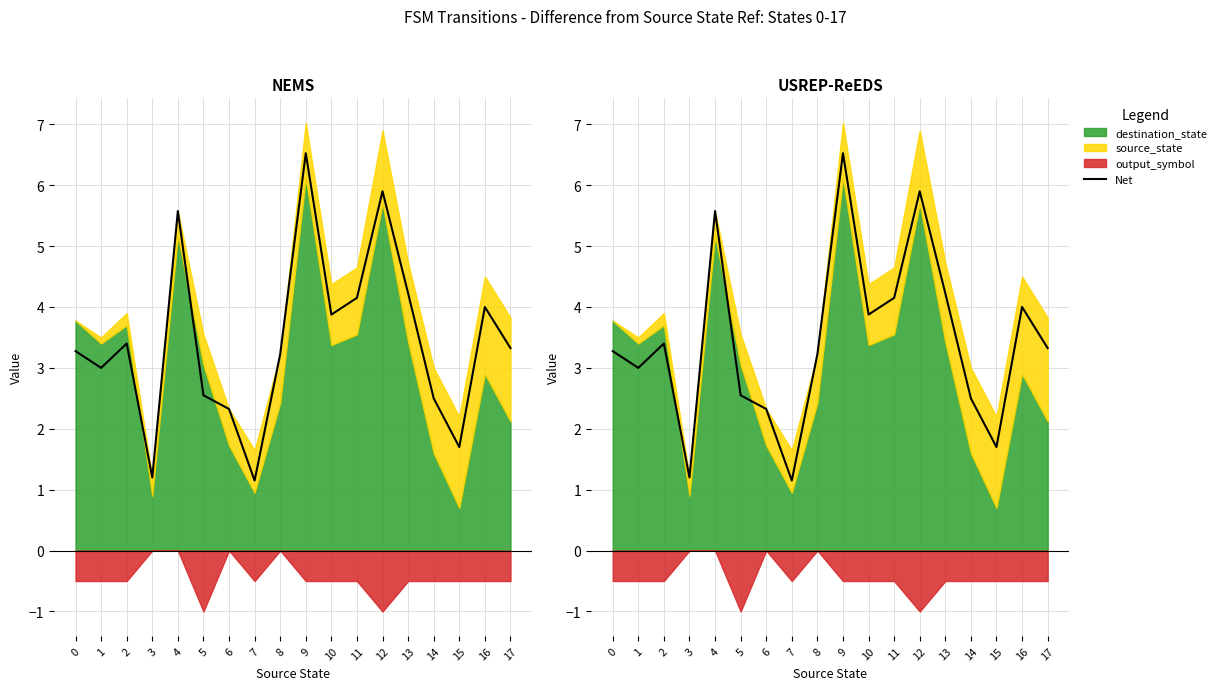

Reading left to right, list all the values displayed in this chart.

0=3.3	1=3.0	2=3.4	3=1.2	4=5.6	5=2.5	6=2.3	7=1.1	8=3.2	9=6.5	10=3.9	11=4.2	12=5.9	13=4.2	14=2.5	15=1.7	16=4.0	17=3.3